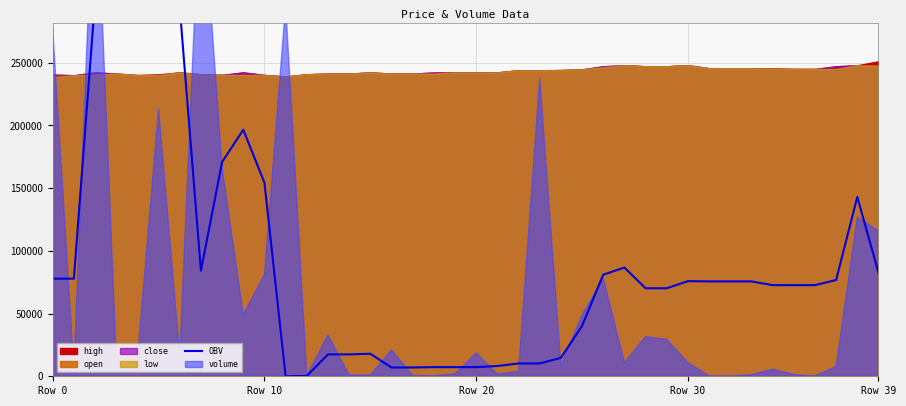

Count the number of categories in the chart.

40